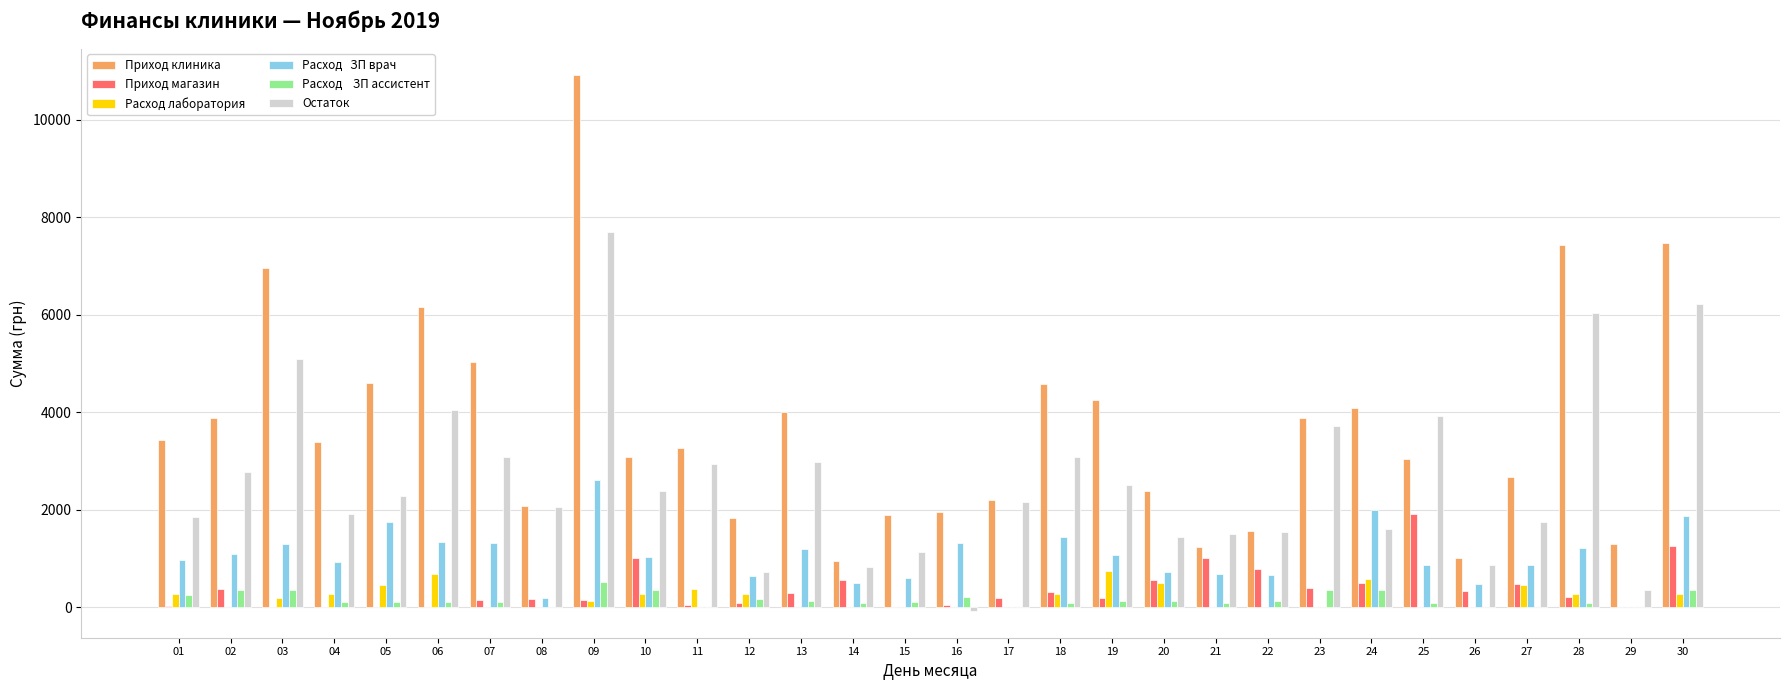

What is the maximum value shown in the chart?

10906